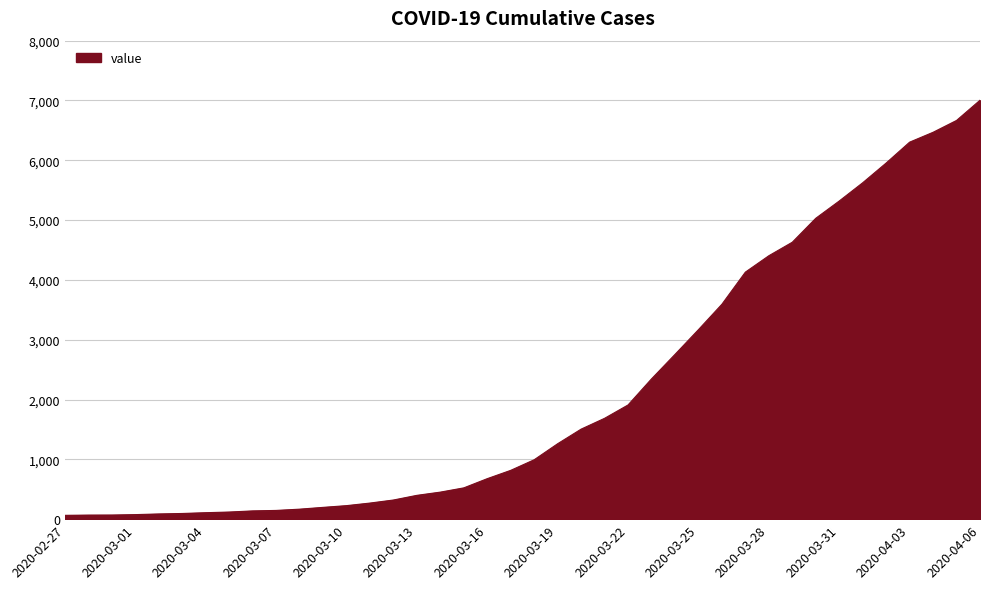

What is the average value?

2144